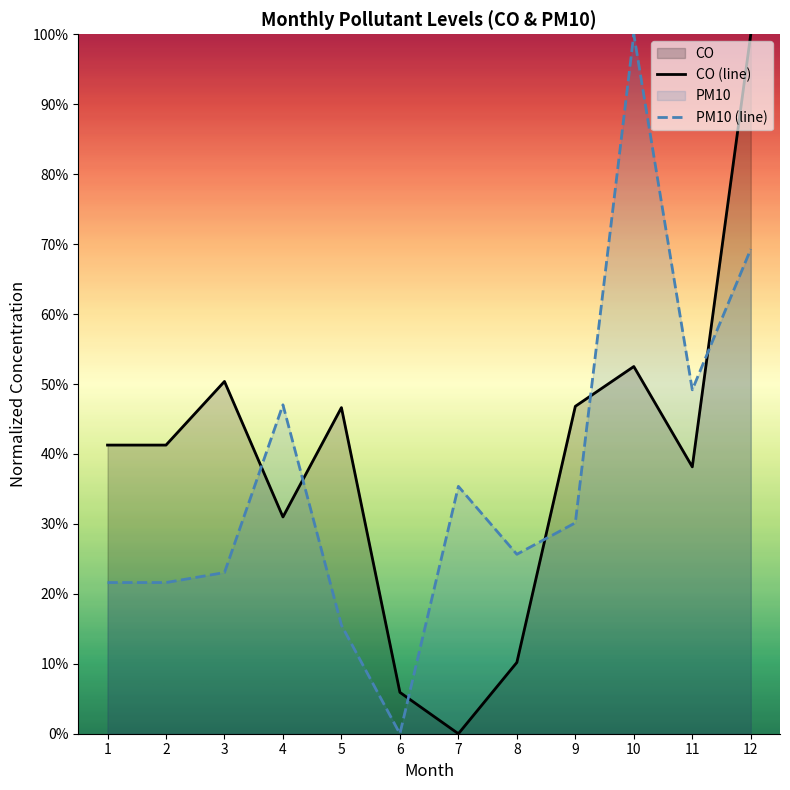

How many lines are shown in the chart?

2